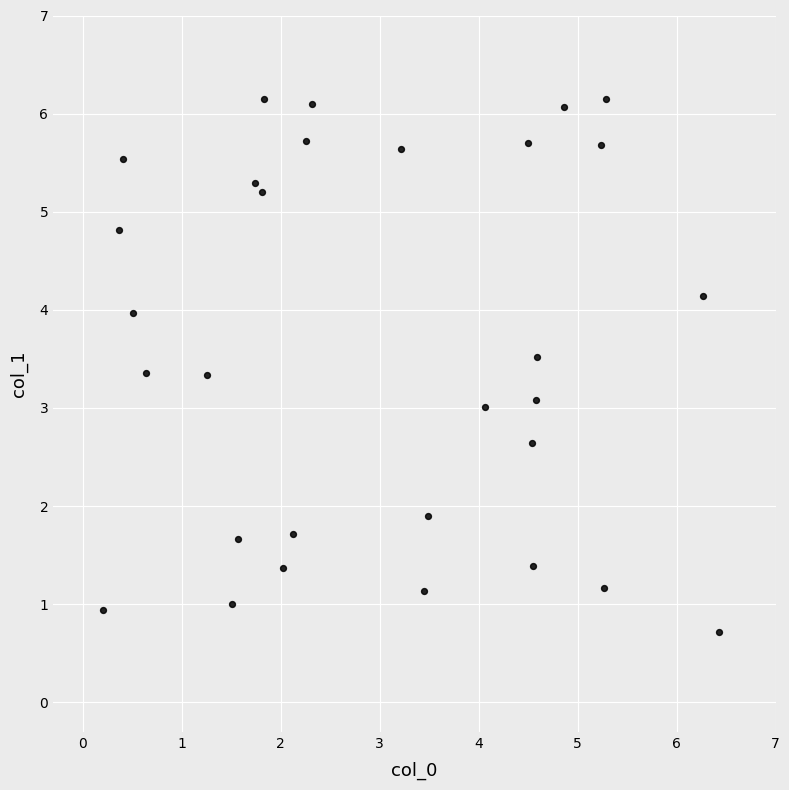

What is the range of X values (max minus min)?

6.2